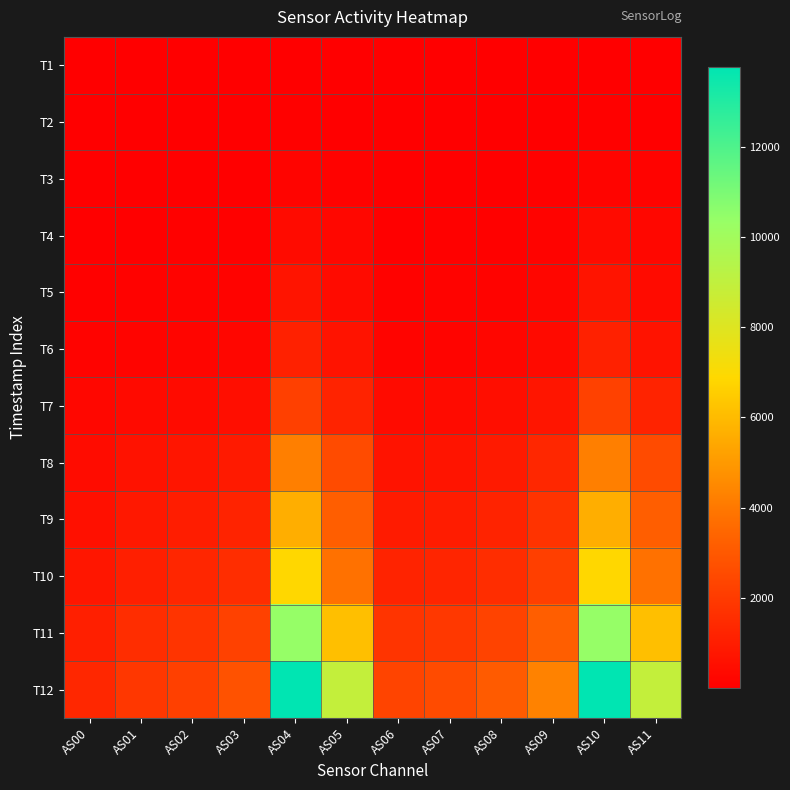

At how many categories does at least one series exceed 10974?

2